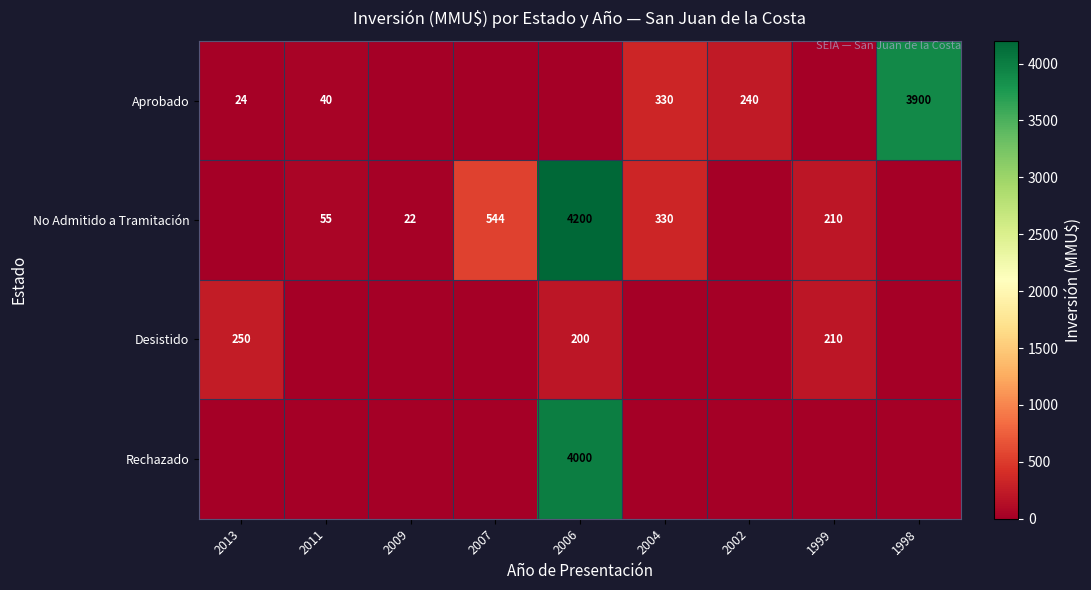

True or false: Aprobado has a value of 433 at 2004.

False